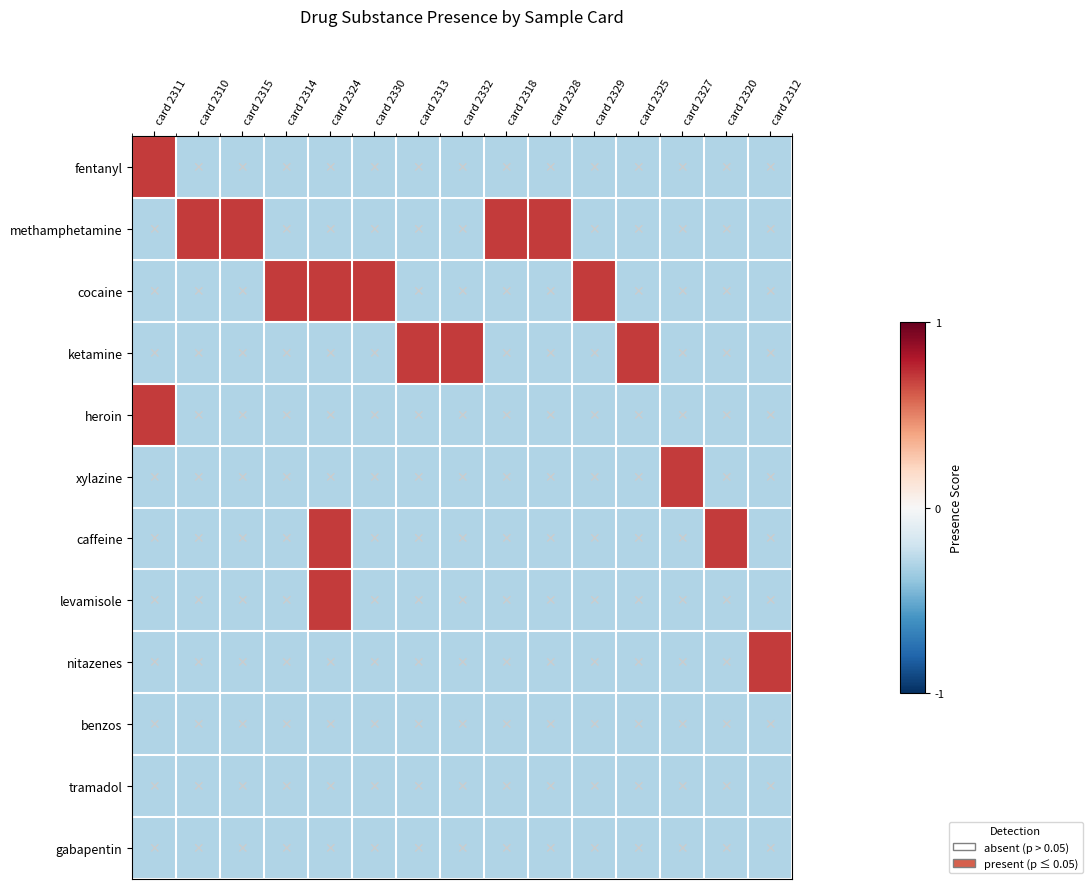

At how many categories does at least one series exceed 0?

15